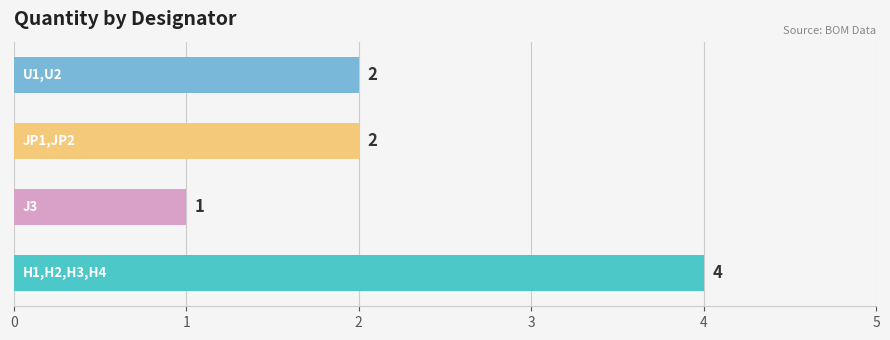

Count the values in the range 2 to 4.

3